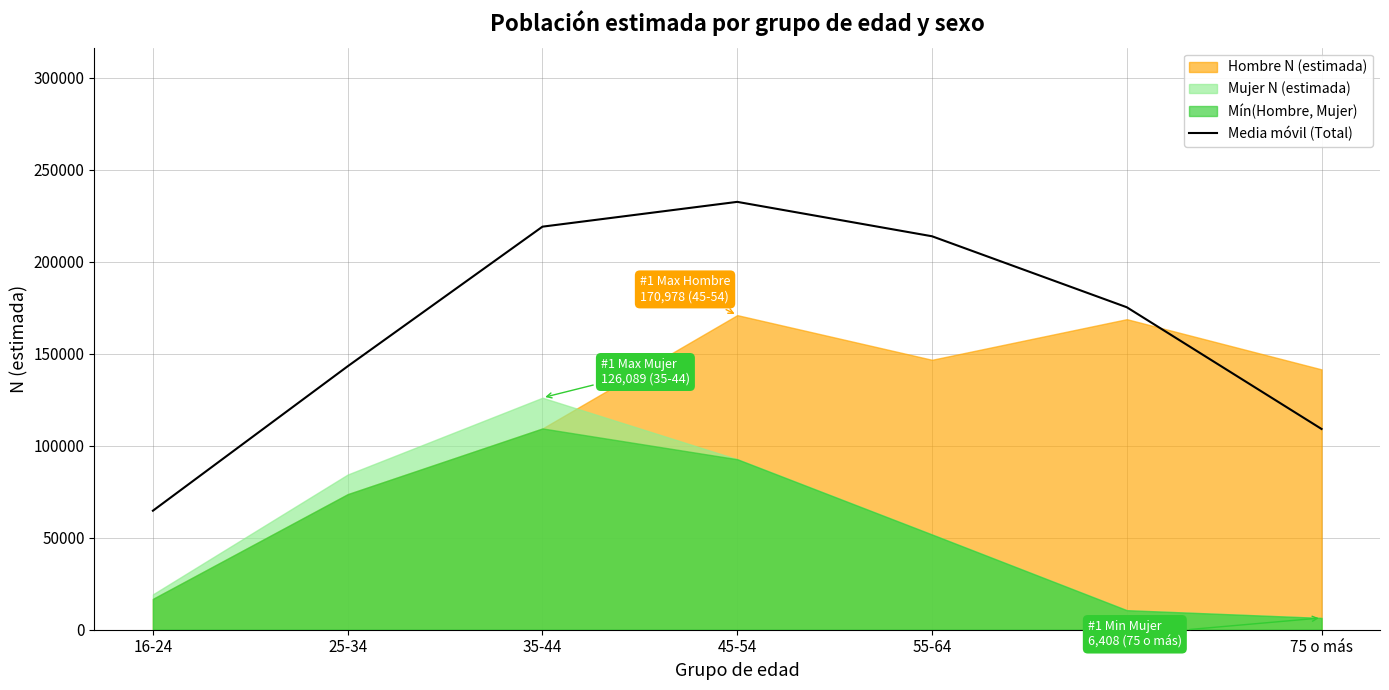

The chart shows a value of 175258.0 at 65-74. True or false?

True